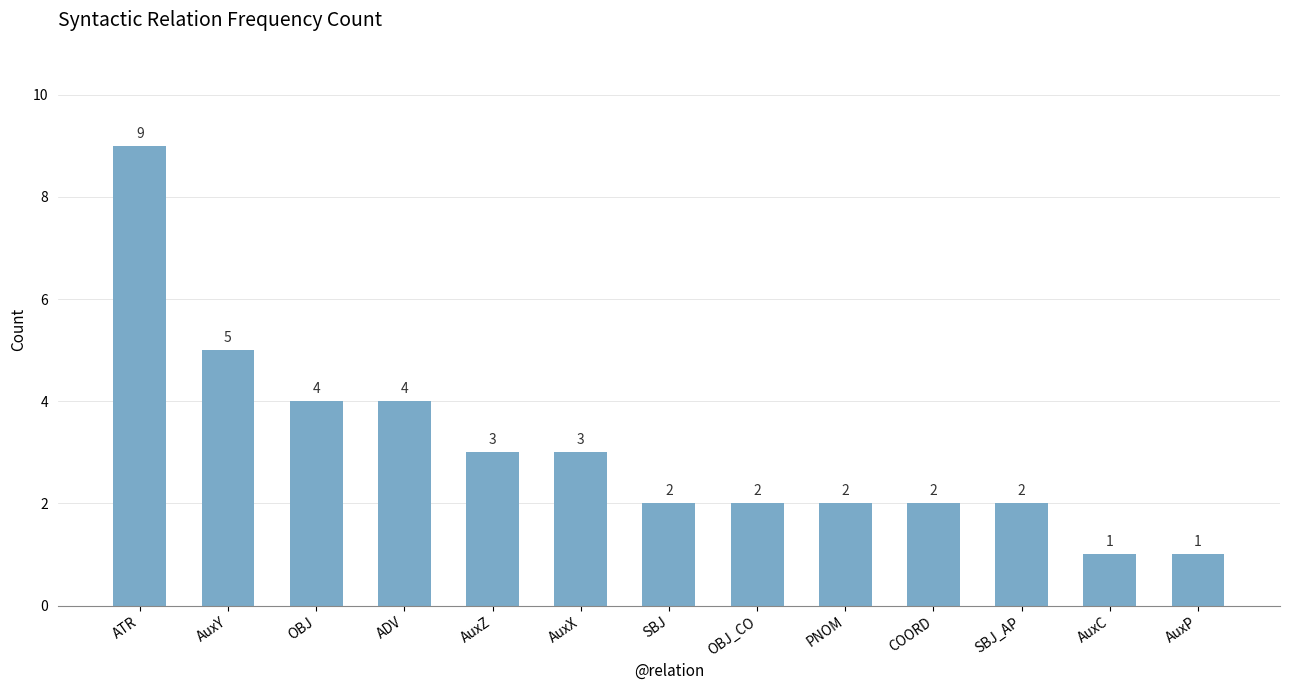

Reading left to right, extract all data points from this chart.

ATR=9	AuxY=5	OBJ=4	ADV=4	AuxZ=3	AuxX=3	SBJ=2	OBJ_CO=2	PNOM=2	COORD=2	SBJ_AP=2	AuxC=1	AuxP=1